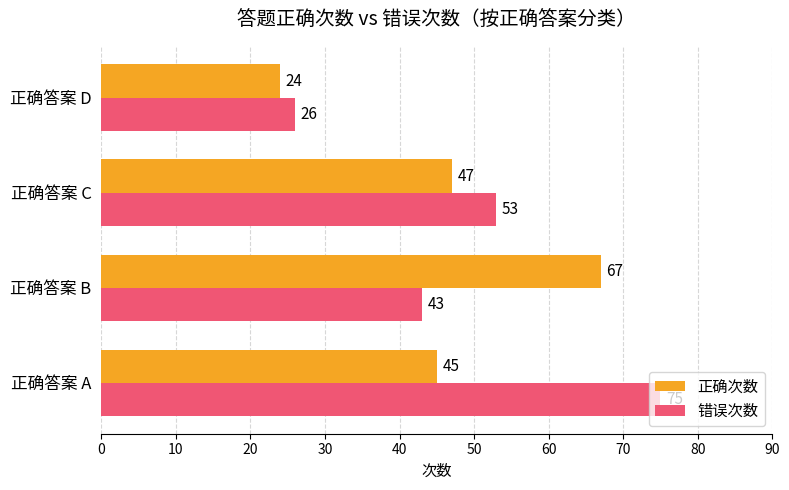

Count the number of categories in the chart.

4